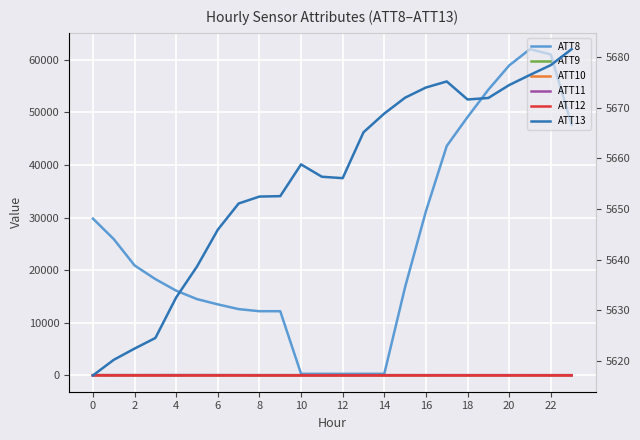

Which category has the lowest value in the ATT11 series?

12